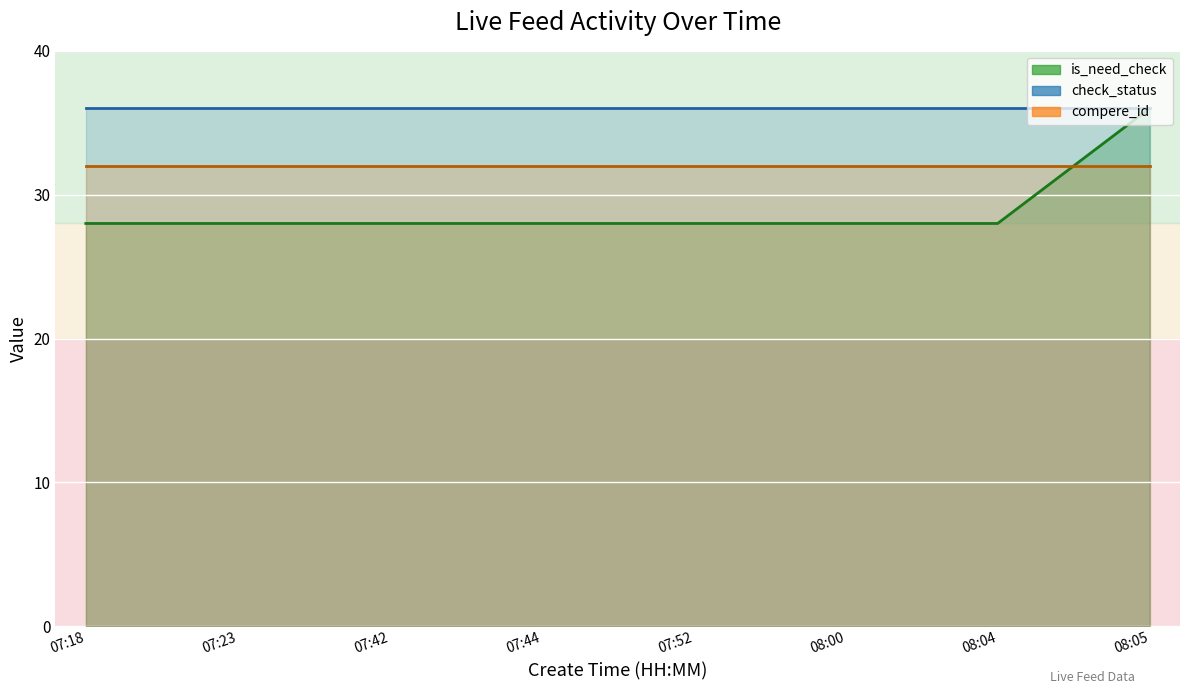

True or false: check_status and compere_id cross at least once.

False